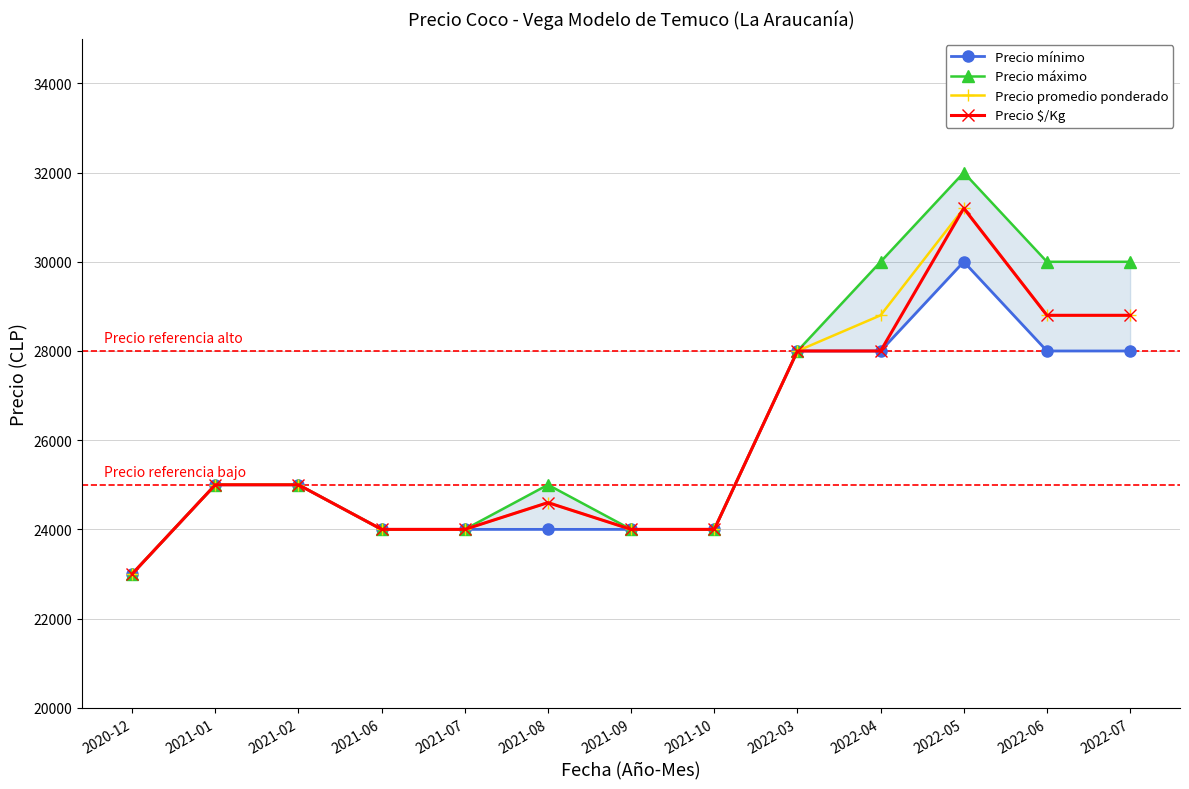

The Precio máximo series shows 24000 at 2021-10. True or false?

True